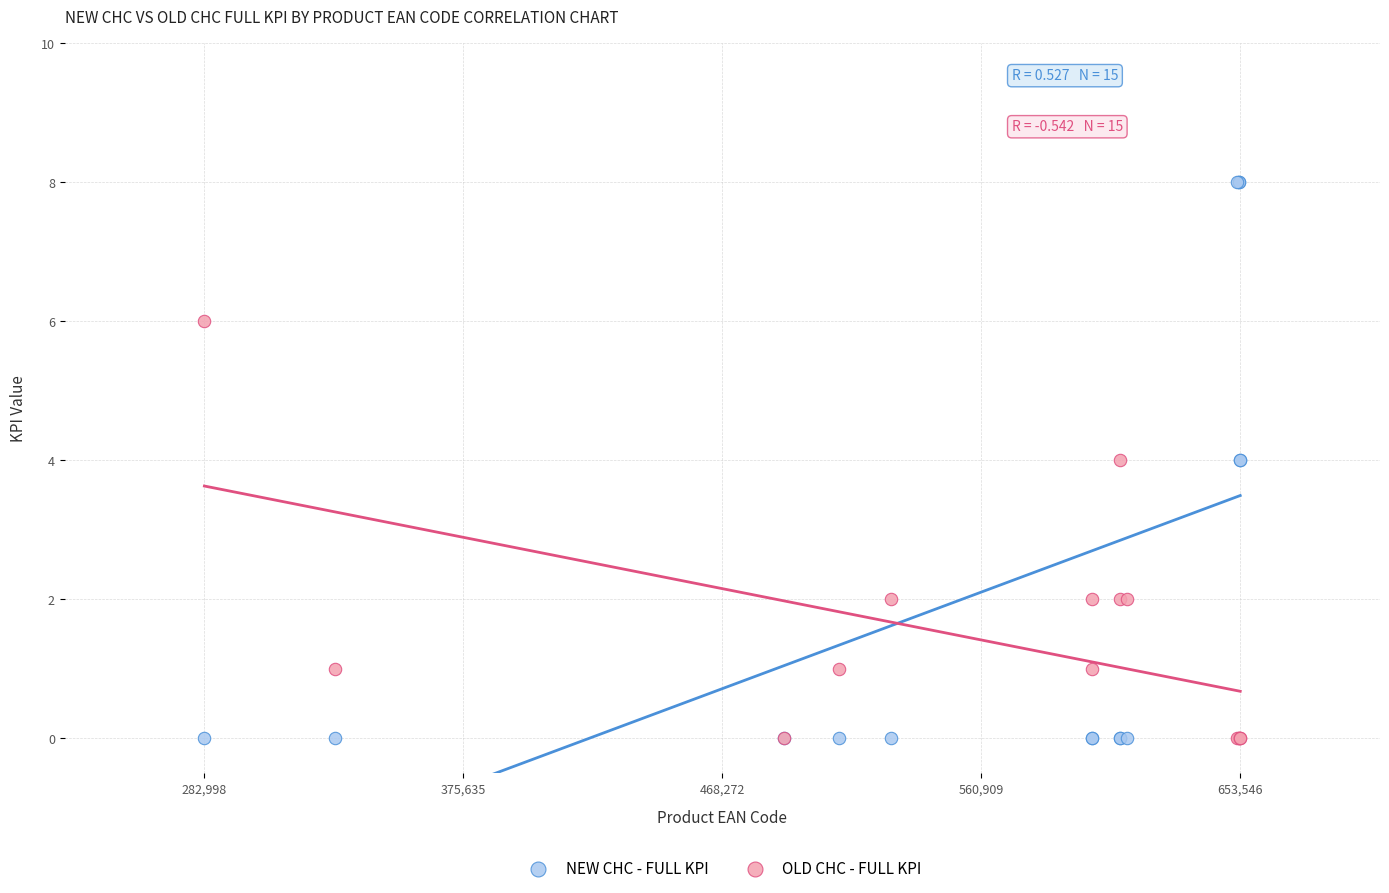

What is the X range (max minus min) for the scatter plot?

370548